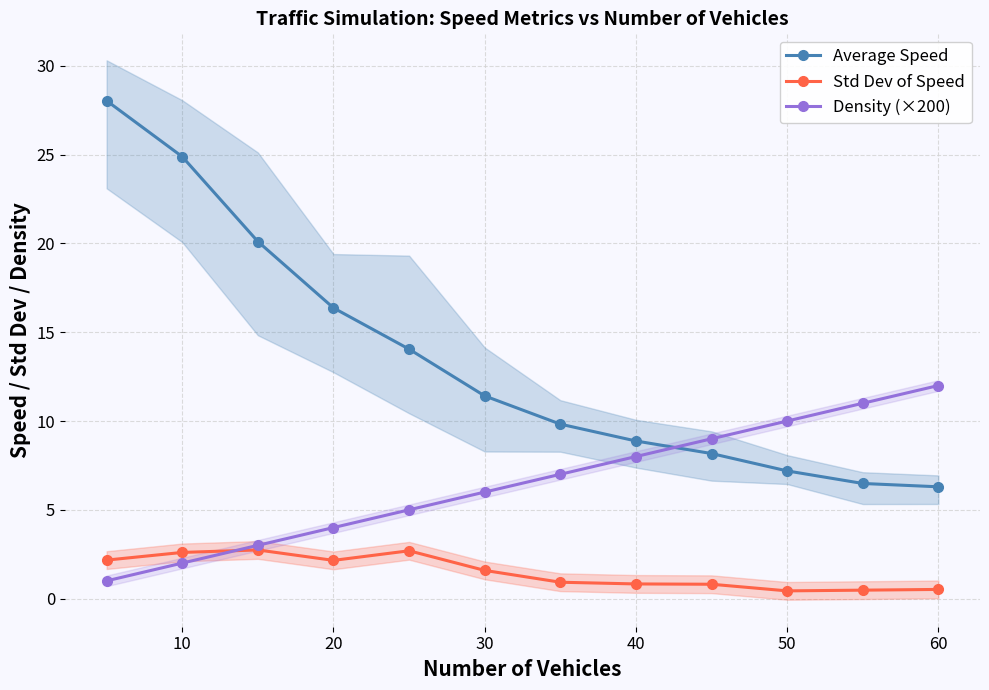

What is the highest value of the Density (×200) series?

12.0